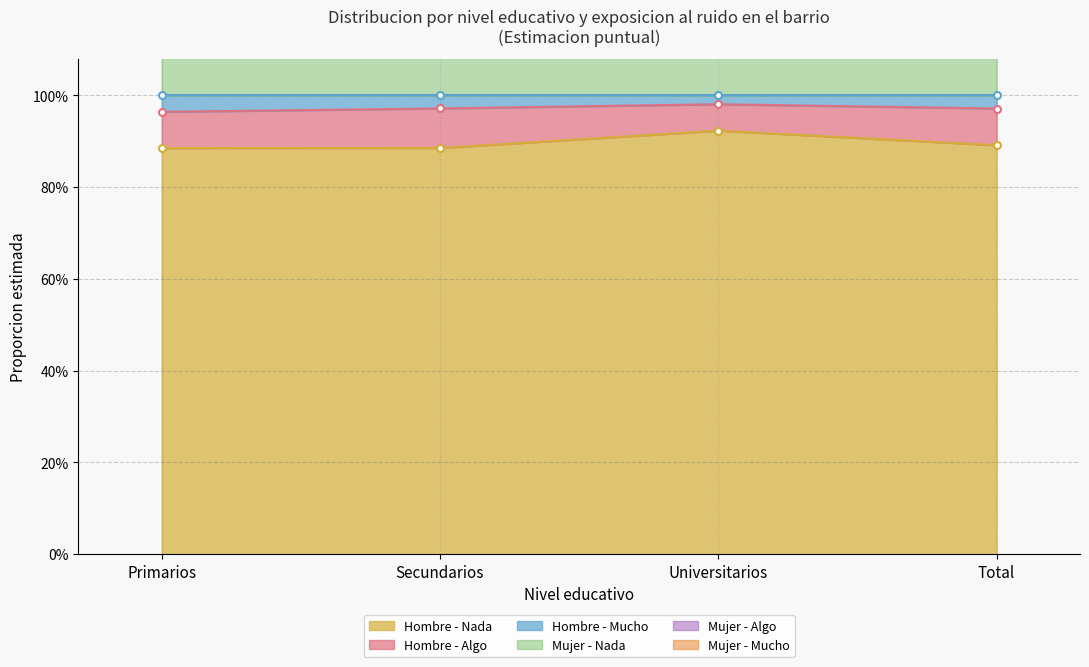

What value does the Mujer - Mucho series have at Universitarios?

2.0